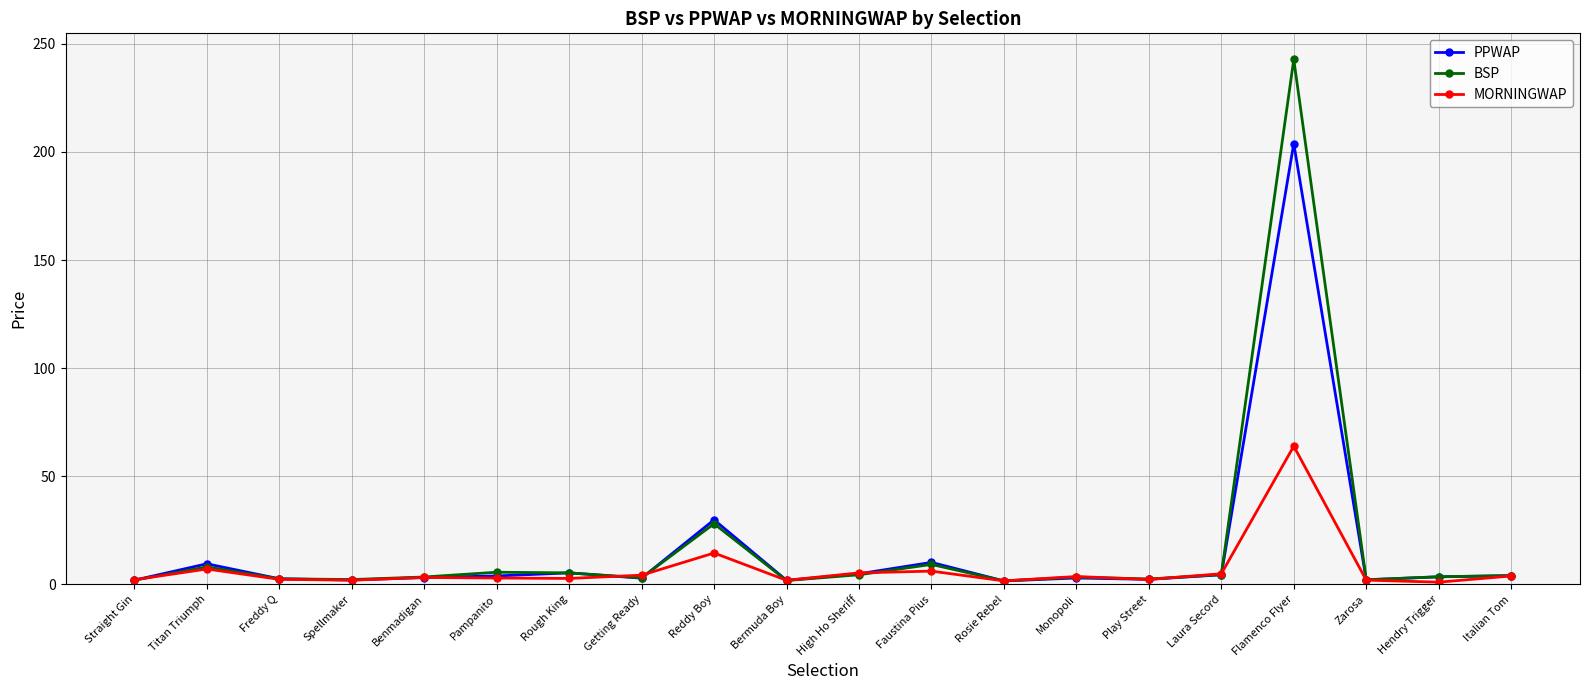

Which label corresponds to the largest value in the chart?

Flamenco Flyer